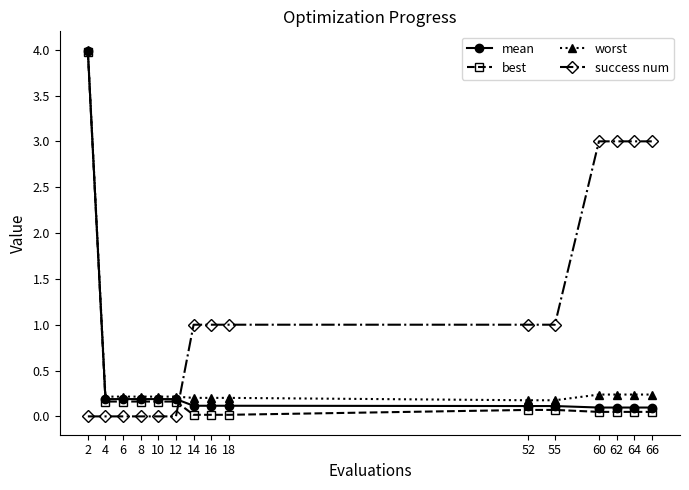

Is it true that success num equals 1.6 at 14?

False